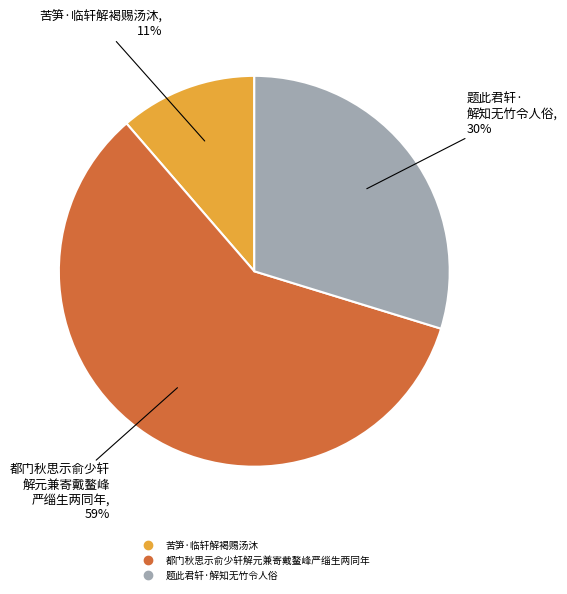

Combined, do 题此君轩·解知无竹令人俗 and 苦笋·临轩解褐赐汤沐 account for over 50%?

No